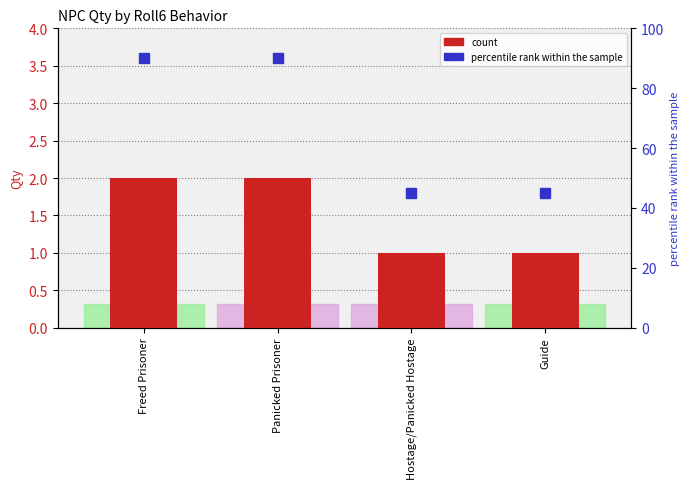

Count the number of data series in this chart.

2